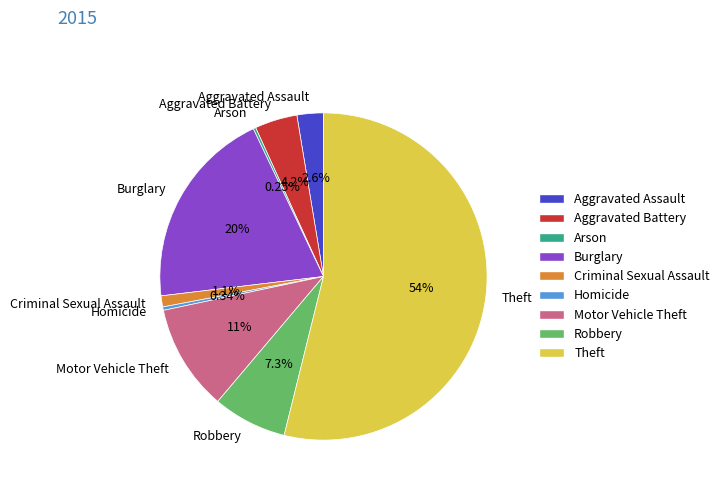

To the nearest percent, what is the combined percentage of Criminal Sexual Assault and Aggravated Assault?

4%